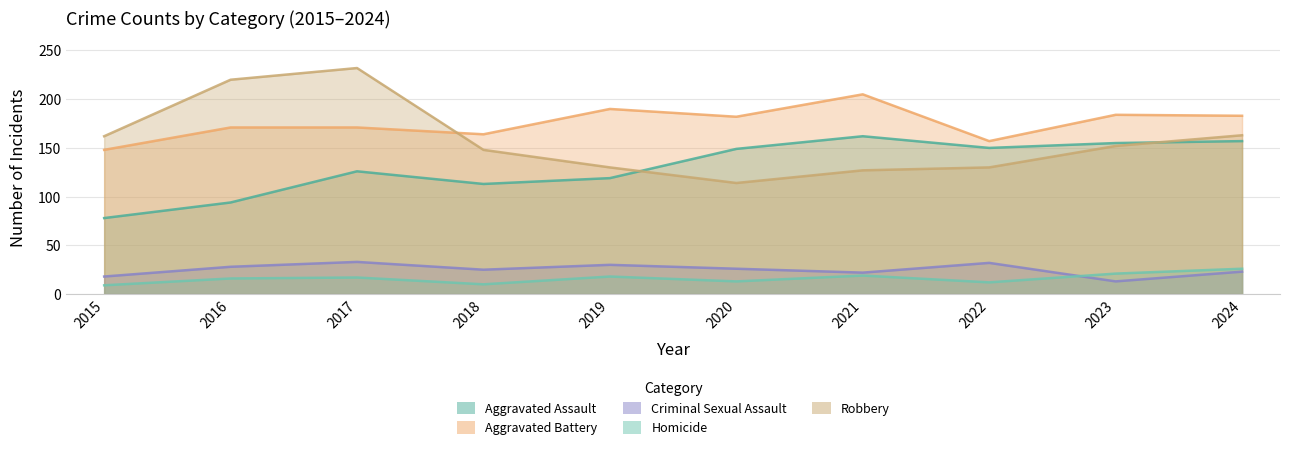

Is it true that Aggravated Assault equals 164 at 2019?

False